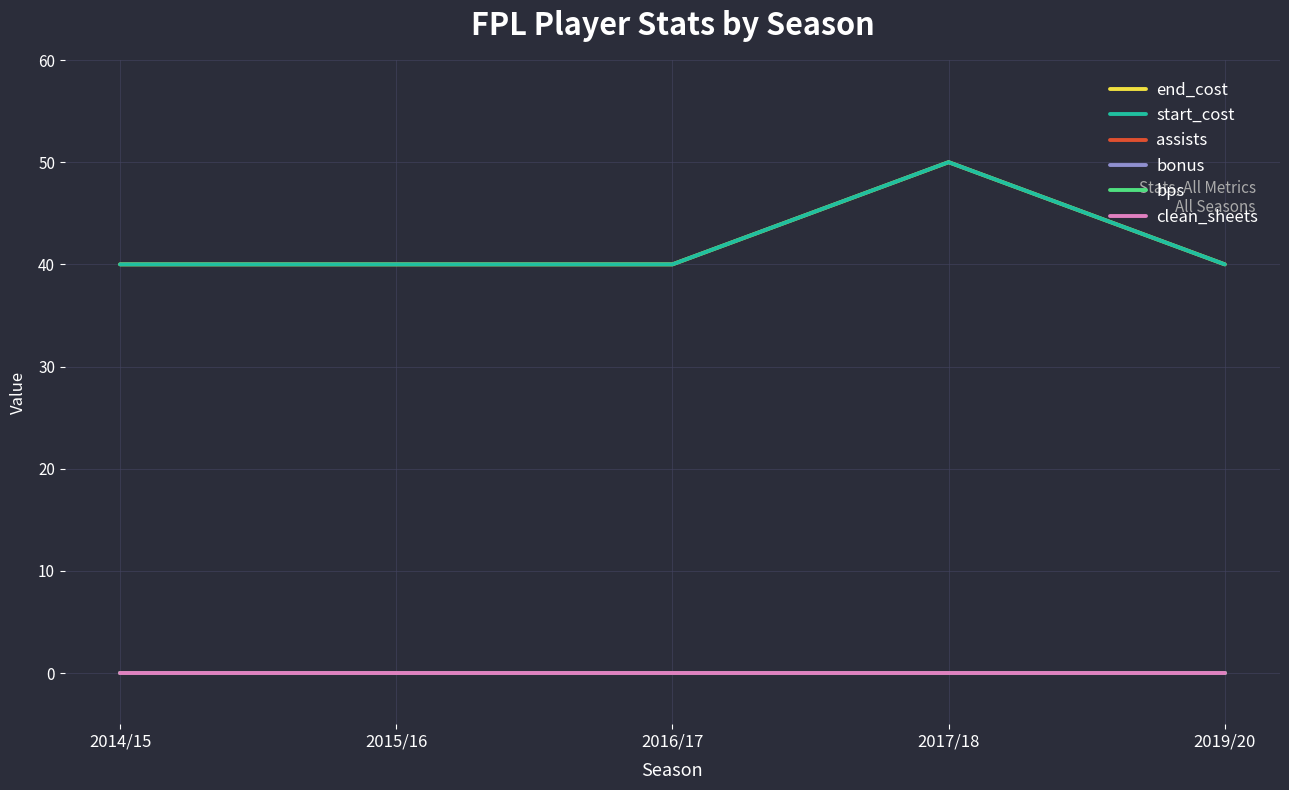

Is it true that bps equals 0 at 2016/17?

True